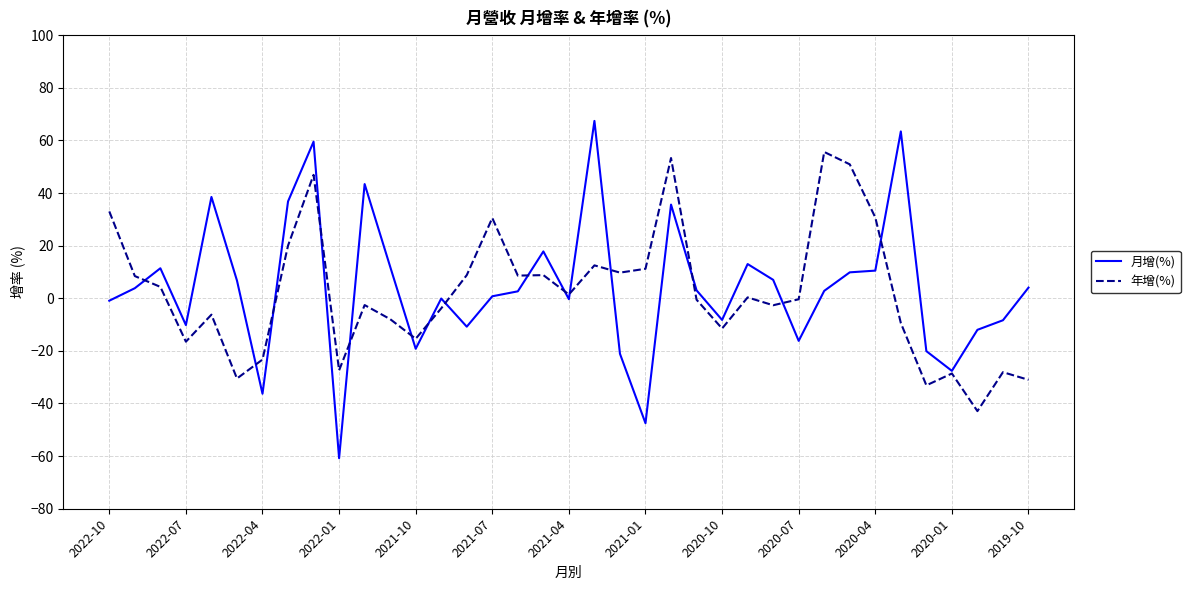

Which series has the largest range (max minus min)?

月增(%)